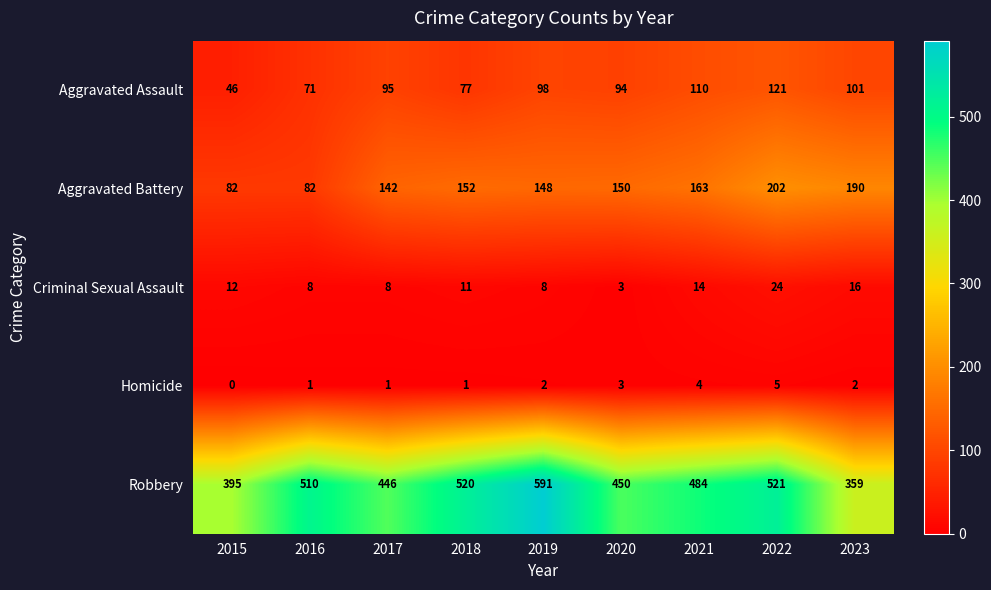

List the series in order of their peak value, lowest first.

Homicide, Criminal Sexual Assault, Aggravated Assault, Aggravated Battery, Robbery